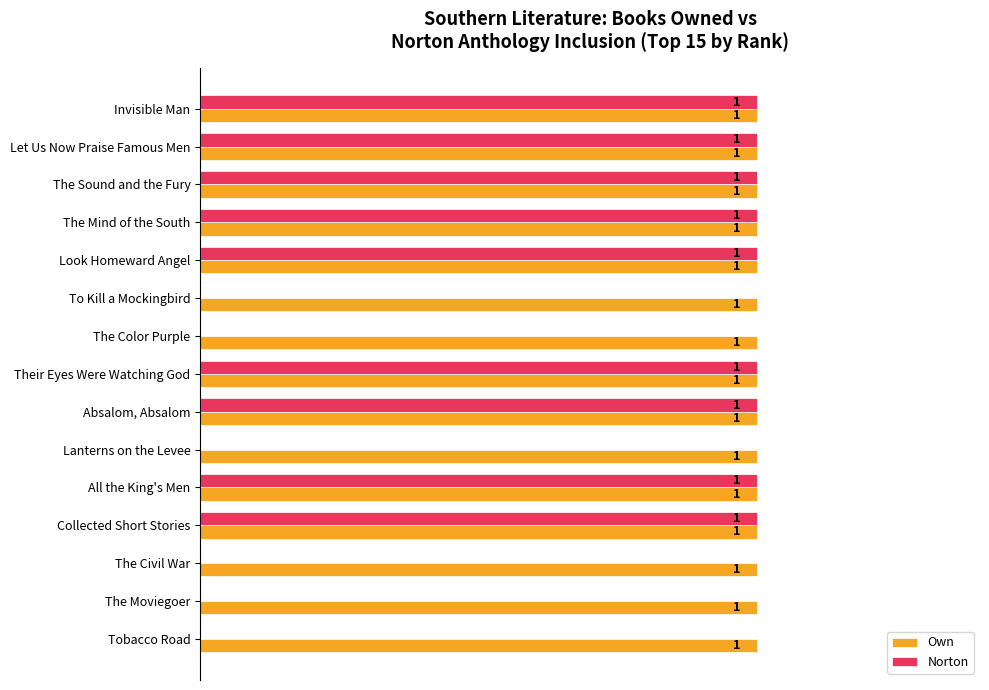

Is the value of Own at Look Homeward Angel greater than the value of Norton at The Color Purple?

Yes